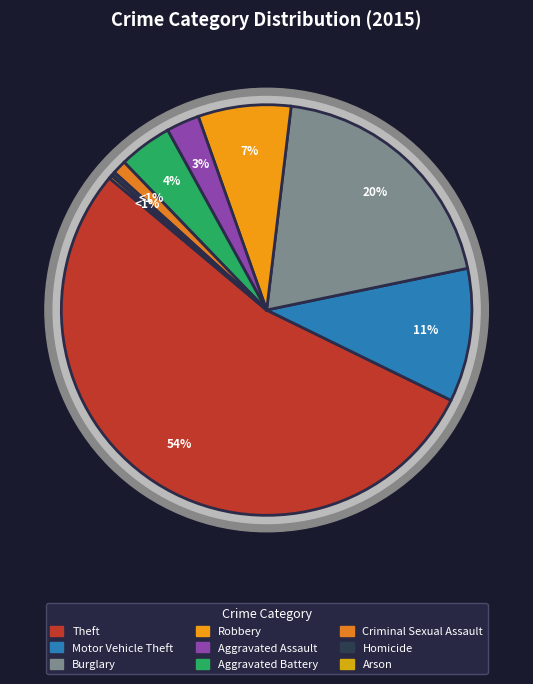

Count the number of slices in the pie.

9